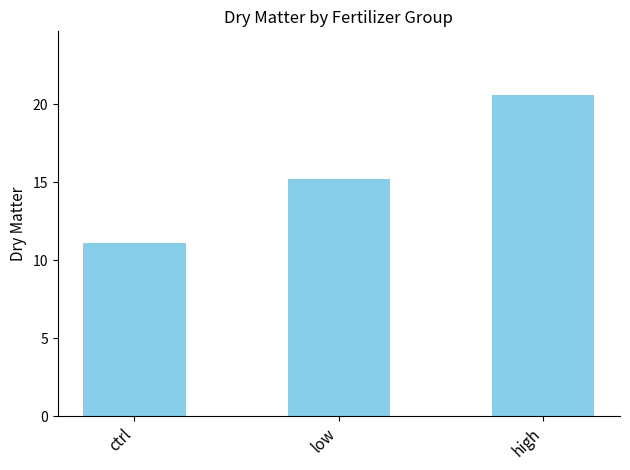

Rank the categories by value from lowest to highest.

ctrl, low, high